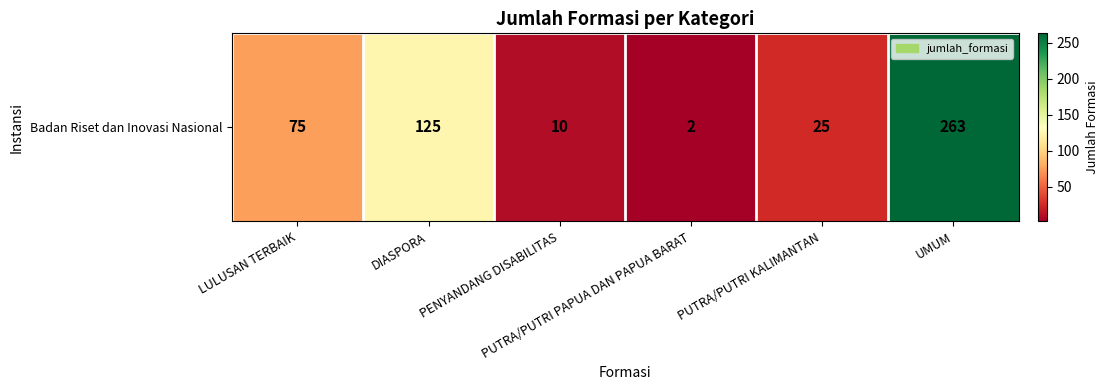

How many series are shown in this chart?

1